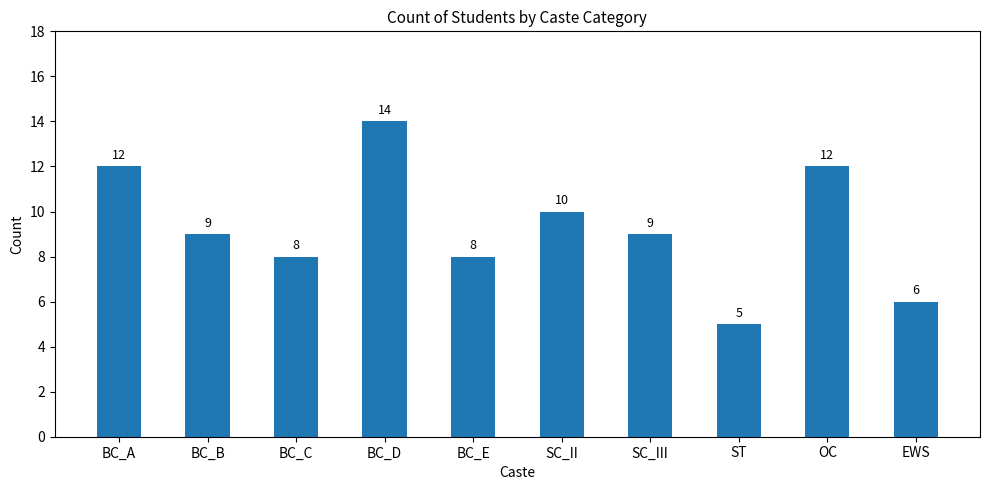

What is the approximate value at SC_III?

9